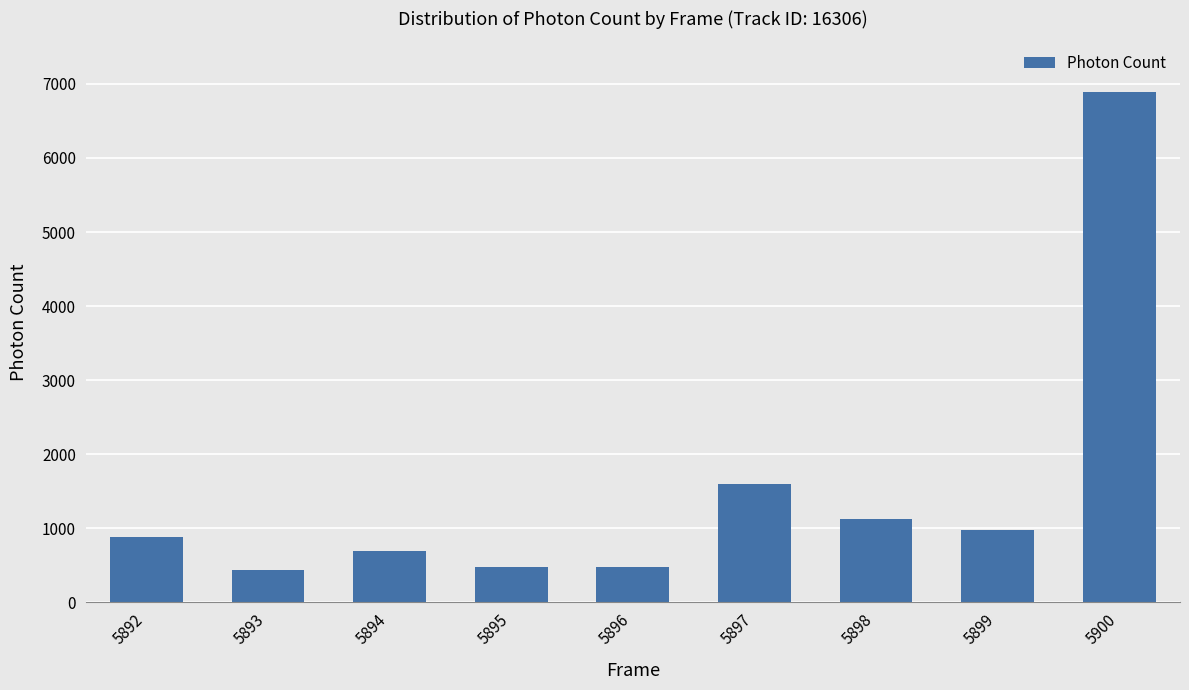

What is the maximum value shown in the chart?

6886.8